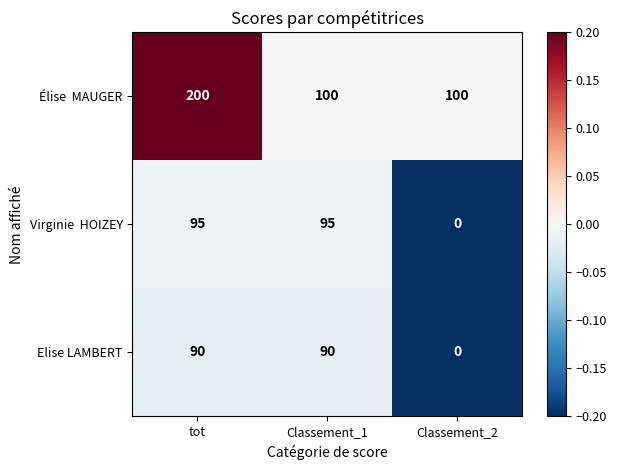

What is the difference between the highest and lowest values at tot?

110